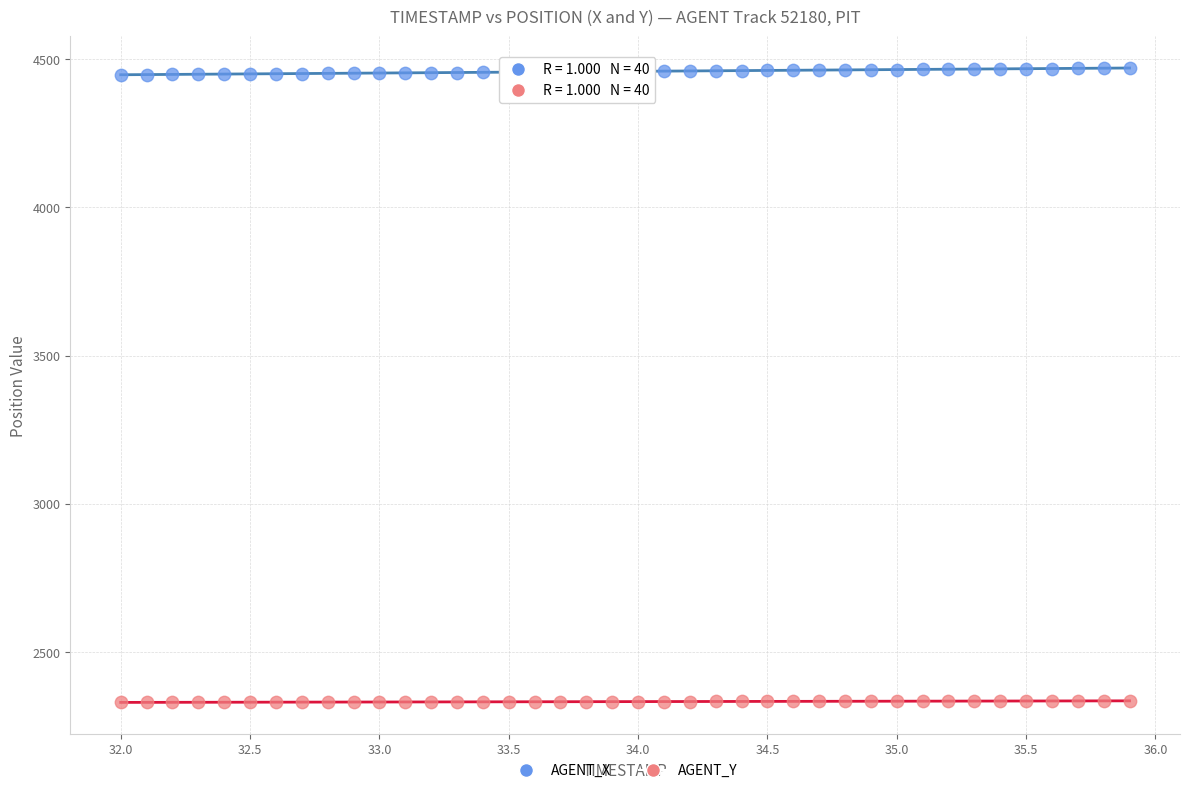

What are all the series names shown in the legend?

AGENT_X, AGENT_Y